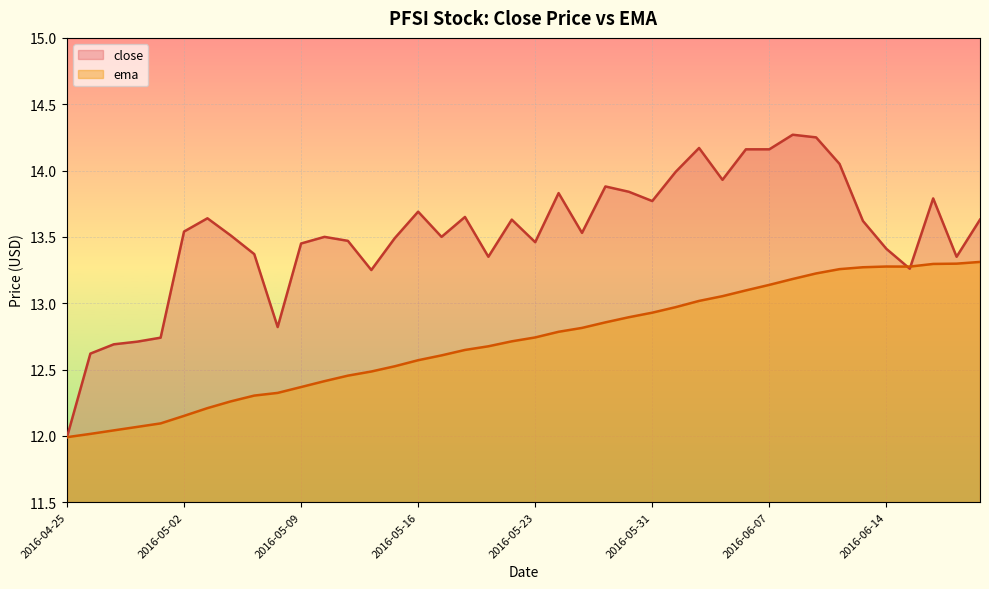

Is the value of ema at 2016-05-24 greater than the value of close at 2016-05-17?

No